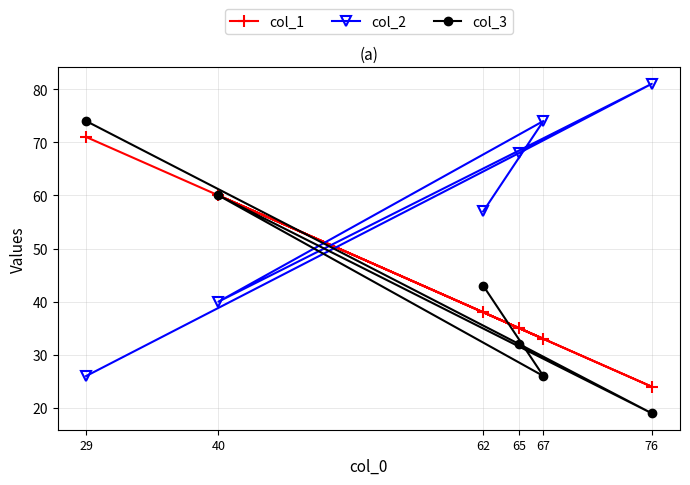

Is it true that col_3 equals 30 at 62?

False